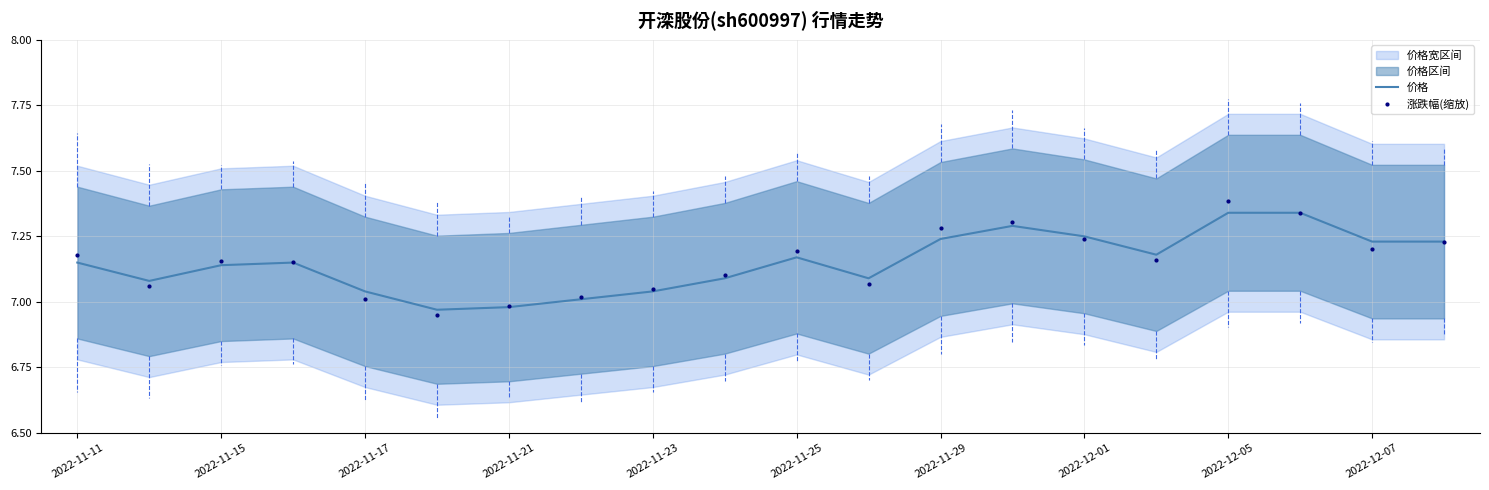

True or false: 价格 has a value of 10.9 at 2022-11-29.

False